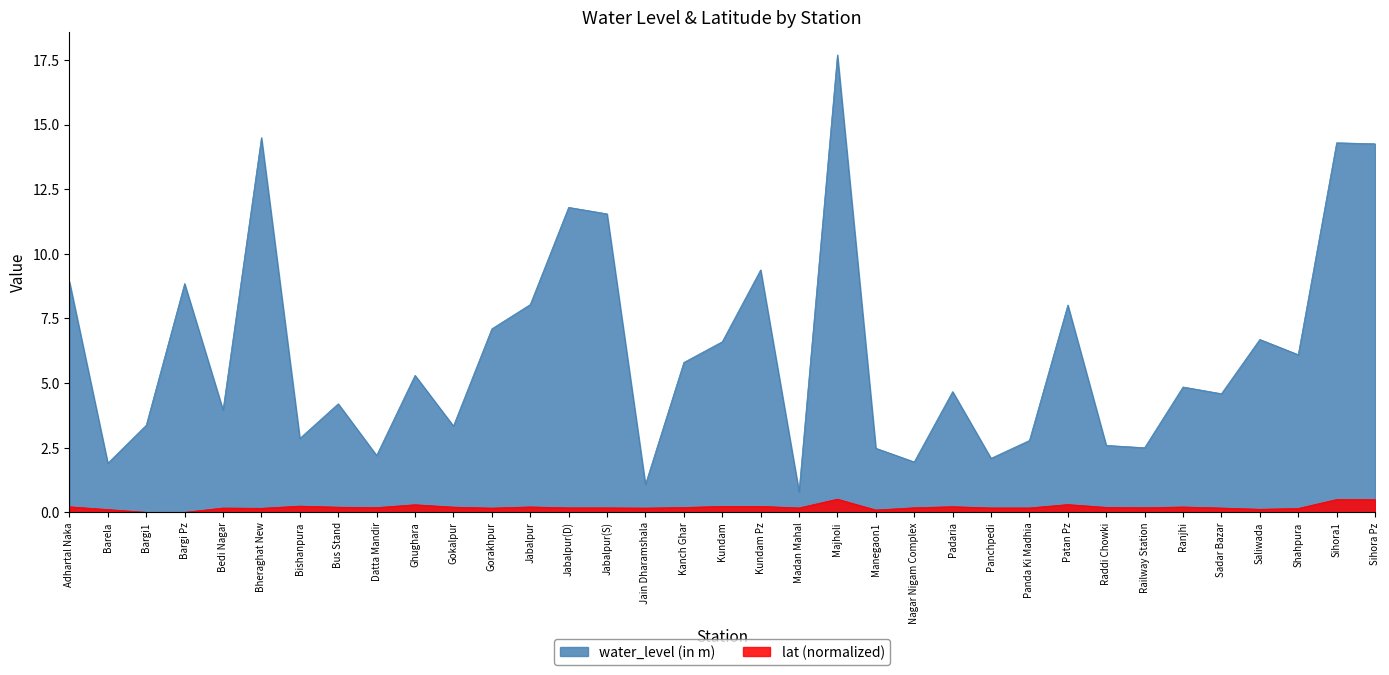

List the labels in order of water_level (in m) value, smallest first.

Madan Mahal, Jain Dharamshala, Barela, Nagar Nigam Complex, Panchpedi, Datta Mandir, Manegaon1, Railway Station, Raddi Chowki, Panda Ki Madhia, Bishanpura, Gokalpur, Bargi1, Bedi Nagar, Bus Stand, Sadar Bazar, Padaria, Ranjhi, Ghughara, Kanch Ghar, Shahpura, Kundam, Saliwada, Gorakhpur, Patan Pz, Jabalpur, Bargi Pz, Adhartal Naka, Kundam Pz, Jabalpur(S), Jabalpur(D), Sihora Pz, Sihora1, Bheraghat New, Majholi